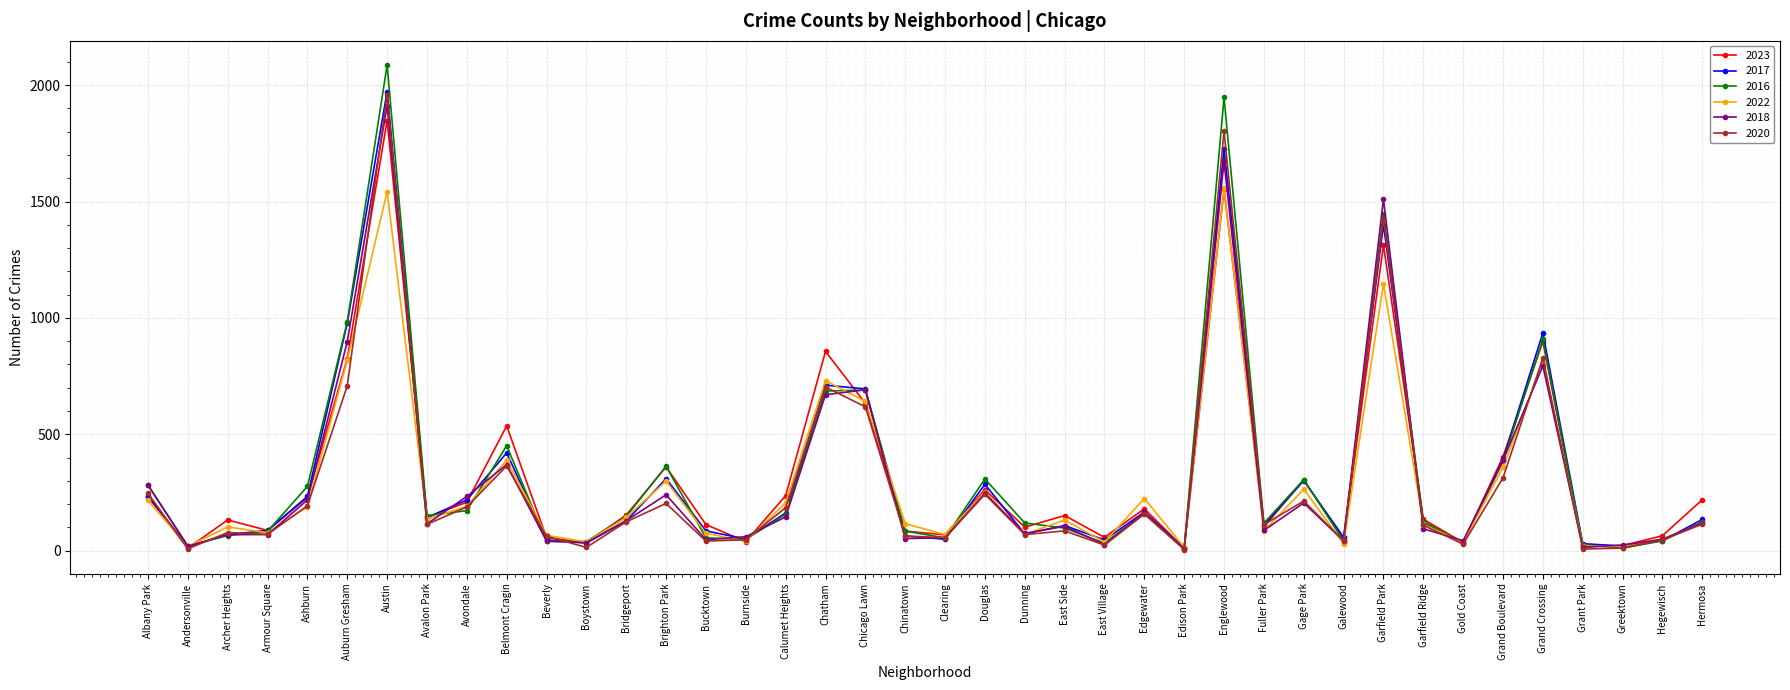

Where is the first local minimum for 2017?

Andersonville